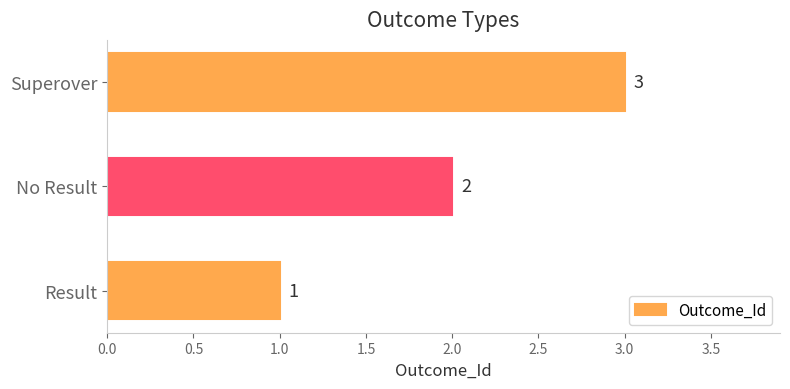

What is the change in value from Result to No Result?

+1